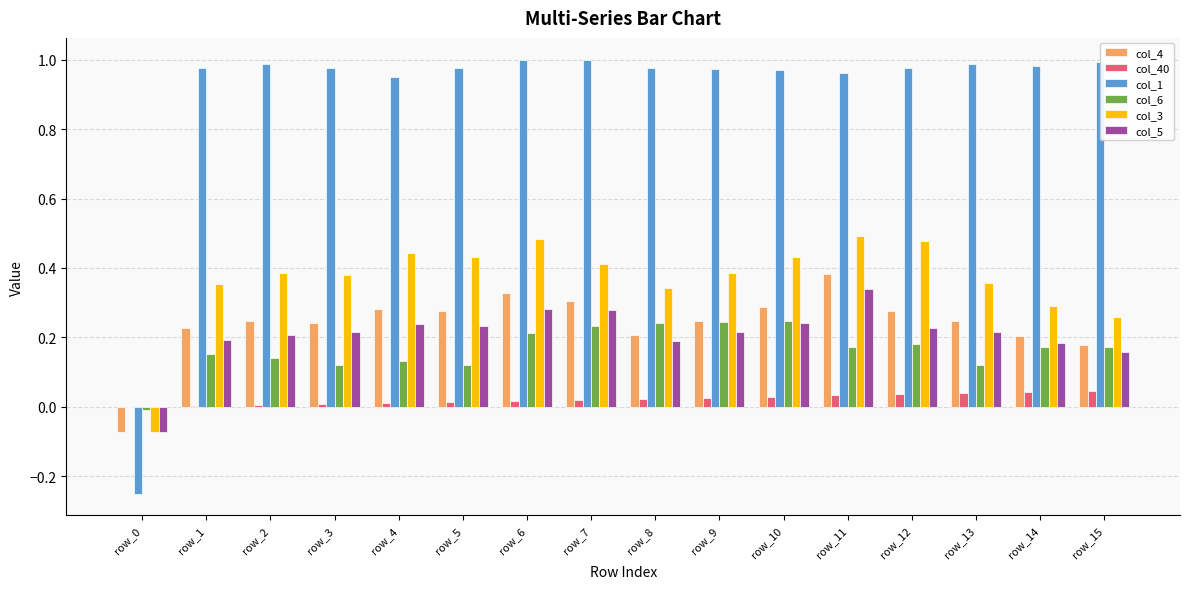

What is the sum of all col_4 values?

3.9